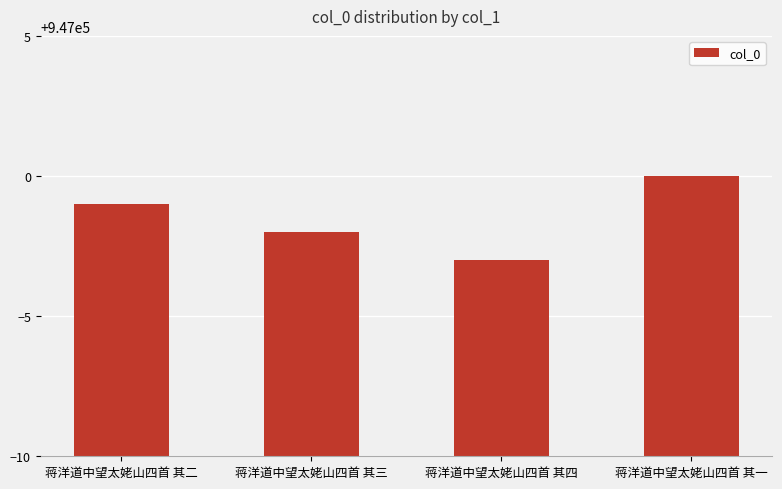

The value at 蒋洋道中望太姥山四首 其一 is 1448122. True or false?

False